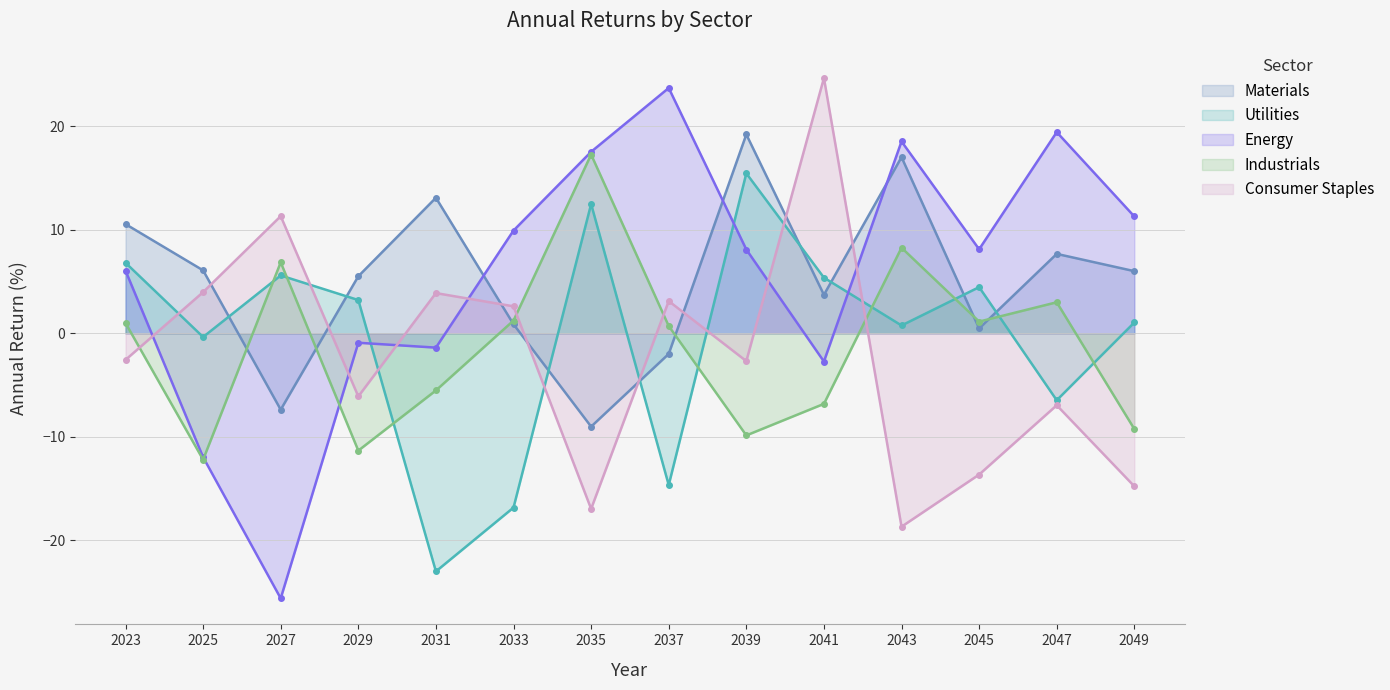

At which category does the chart reach its peak across all series?

2041